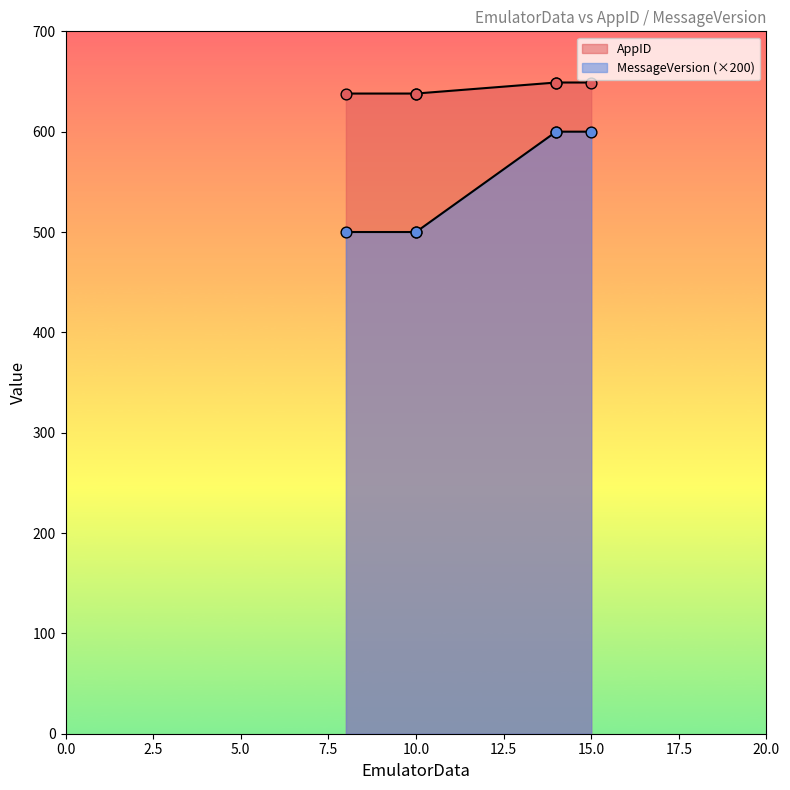

Is the value of MessageVersion at 10 greater than the value of AppID at 15?

No